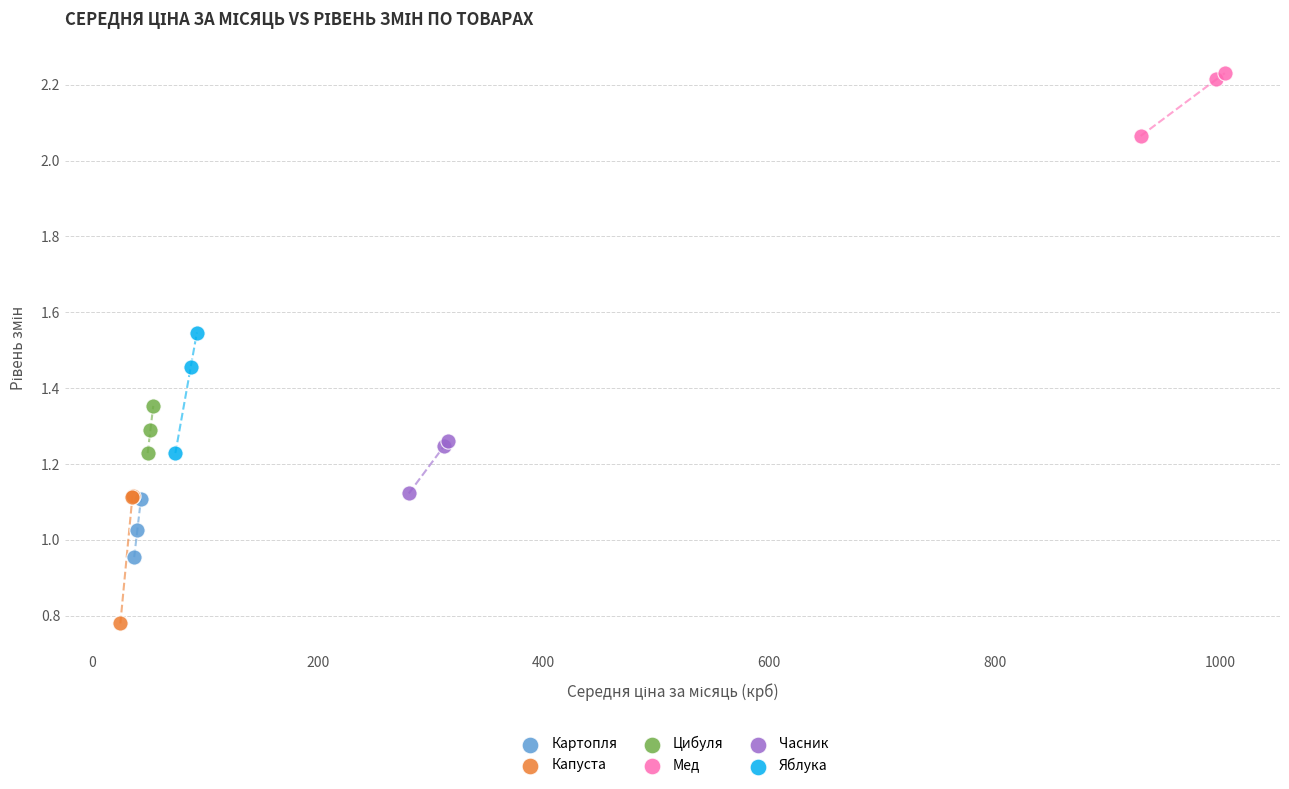

Which series reaches the minimum Y coordinate?

Капуста